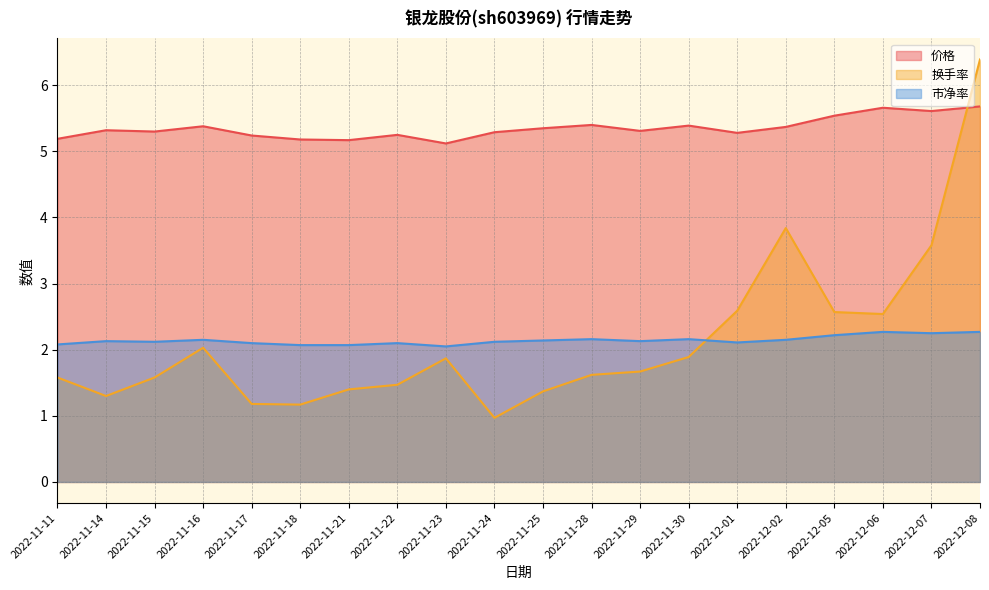

True or false: 换手率 has a value of 1.2 at 2022-11-17.

True